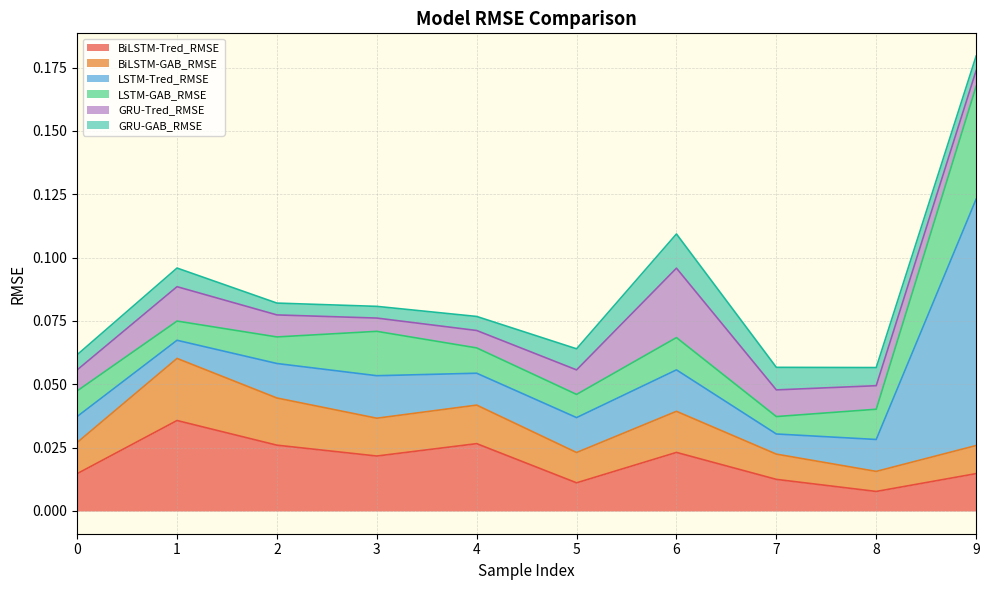

Reading left to right, what are all the values shown in this chart?

BiLSTM-Tred_RMSE: 0=0.0	1=0.0	2=0.0	3=0.0	4=0.0	5=0.0	6=0.0	7=0.0	8=0.0	9=0.0
BiLSTM-GAB_RMSE: 0=0.0	1=0.0	2=0.0	3=0.0	4=0.0	5=0.0	6=0.0	7=0.0	8=0.0	9=0.0
LSTM-Tred_RMSE: 0=0.0	1=0.0	2=0.0	3=0.0	4=0.0	5=0.0	6=0.0	7=0.0	8=0.0	9=0.1
LSTM-GAB_RMSE: 0=0.0	1=0.0	2=0.0	3=0.0	4=0.0	5=0.0	6=0.0	7=0.0	8=0.0	9=0.0
GRU-Tred_RMSE: 0=0.0	1=0.0	2=0.0	3=0.0	4=0.0	5=0.0	6=0.0	7=0.0	8=0.0	9=0.0
GRU-GAB_RMSE: 0=0.0	1=0.0	2=0.0	3=0.0	4=0.0	5=0.0	6=0.0	7=0.0	8=0.0	9=0.0